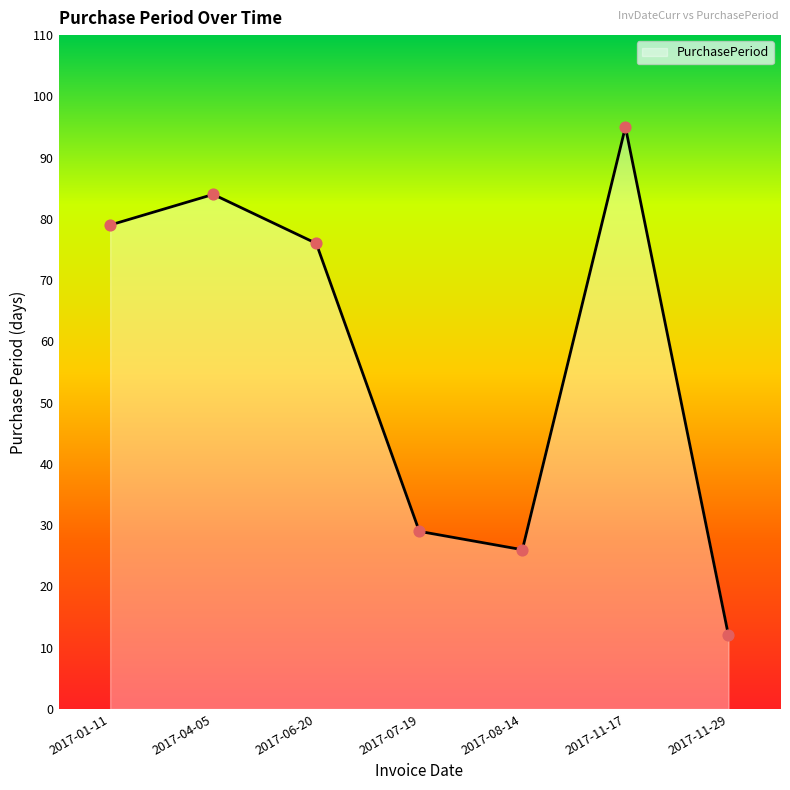

What is the change in value from 2017-04-05 to 2017-06-20?

-8